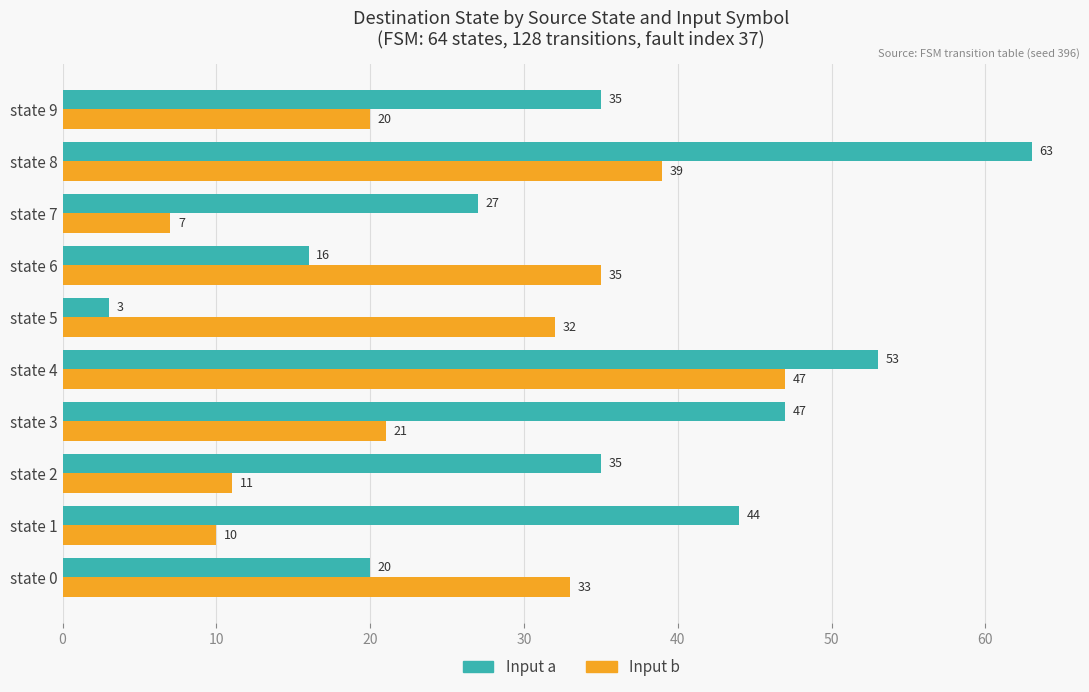

What is the average value of the Input b series?

26